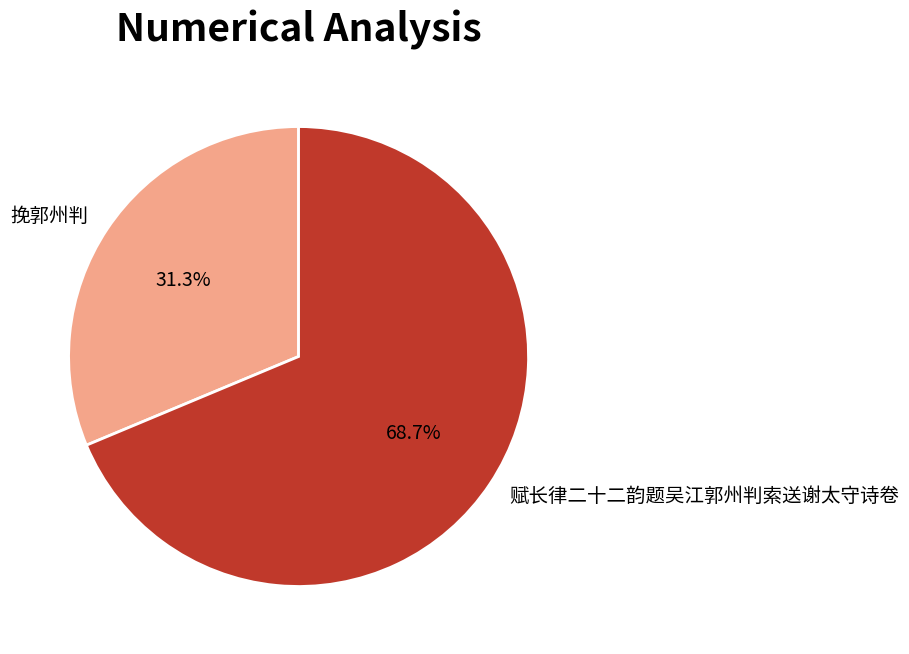

What is the smallest slice in the pie chart?

挽郭州判